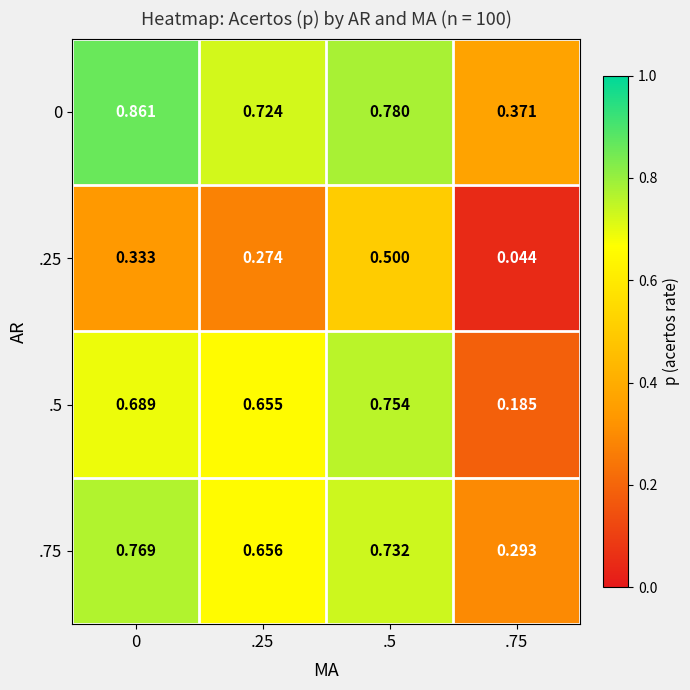

Is the value of .25 at 0 greater than the value of .75 at .5?

No